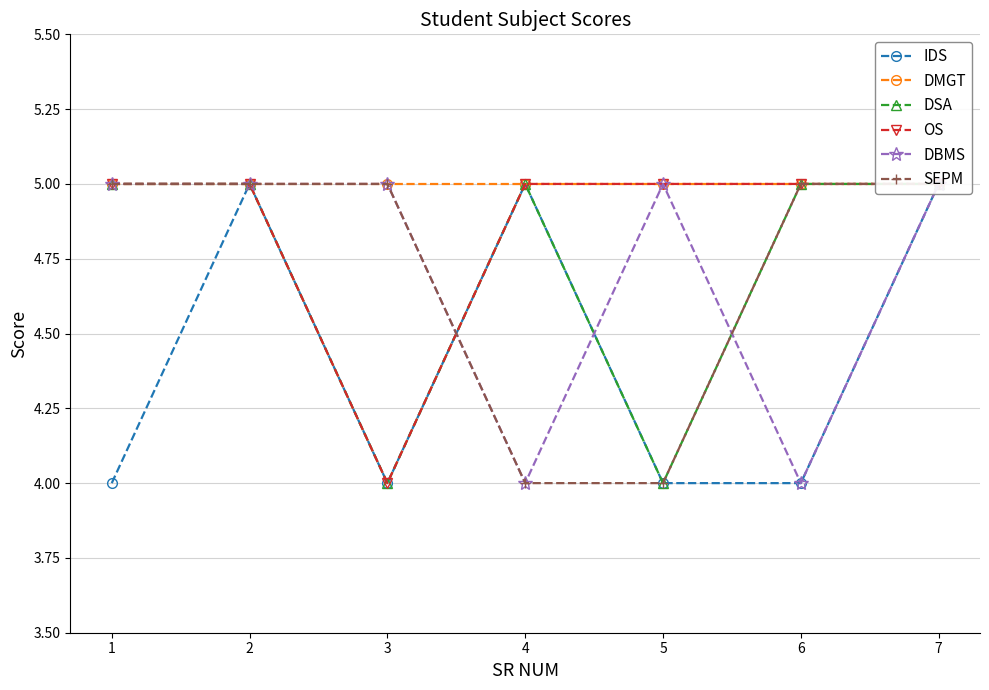

Is the value of DBMS at 4 greater than the value of SEPM at 1?

No